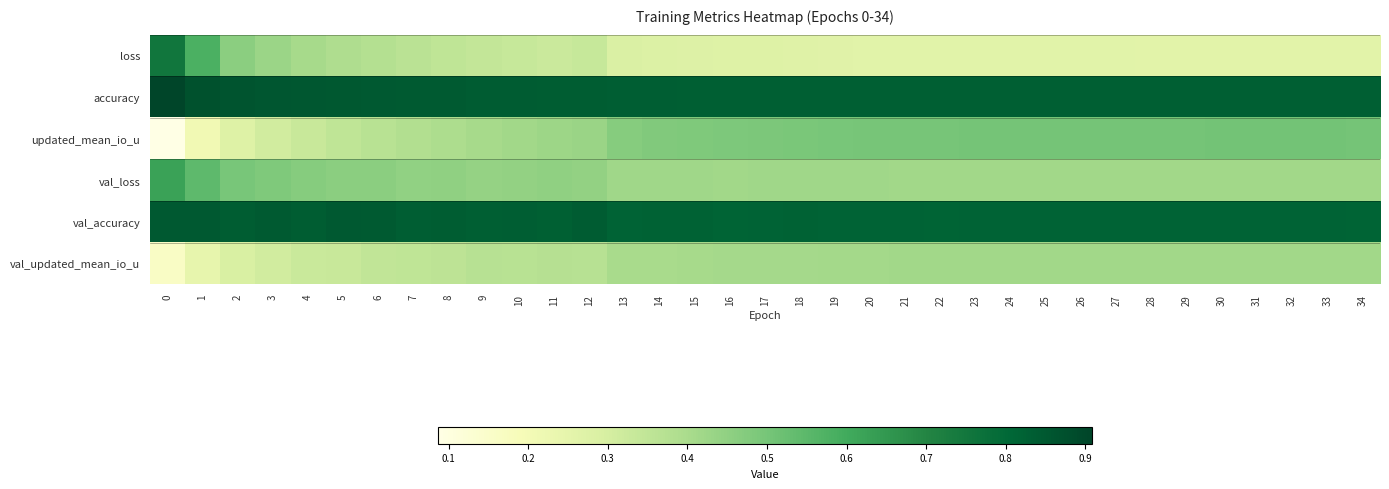

Reading left to right, transcribe all the data shown in this chart.

loss: 0=0.8	1=0.6	2=0.5	3=0.4	4=0.4	5=0.4	6=0.4	7=0.4	8=0.4	9=0.3	10=0.3	11=0.3	12=0.3	13=0.3	14=0.3	15=0.3	16=0.3	17=0.3	18=0.3	19=0.3	20=0.3	21=0.3	22=0.3	23=0.3	24=0.3	25=0.3	26=0.3	27=0.3	28=0.3	29=0.3	30=0.3	31=0.3	32=0.3	33=0.3	34=0.3
accuracy: 0=0.9	1=0.9	2=0.9	3=0.9	4=0.9	5=0.8	6=0.8	7=0.8	8=0.8	9=0.8	10=0.8	11=0.8	12=0.8	13=0.8	14=0.8	15=0.8	16=0.8	17=0.8	18=0.8	19=0.8	20=0.8	21=0.8	22=0.8	23=0.8	24=0.8	25=0.8	26=0.8	27=0.8	28=0.8	29=0.8	30=0.8	31=0.8	32=0.8	33=0.8	34=0.8
updated_mean_io_u: 0=0.1	1=0.2	2=0.3	3=0.3	4=0.3	5=0.4	6=0.4	7=0.4	8=0.4	9=0.4	10=0.4	11=0.4	12=0.4	13=0.5	14=0.5	15=0.5	16=0.5	17=0.5	18=0.5	19=0.5	20=0.5	21=0.5	22=0.5	23=0.5	24=0.5	25=0.5	26=0.5	27=0.5	28=0.5	29=0.5	30=0.5	31=0.5	32=0.5	33=0.5	34=0.5
val_loss: 0=0.6	1=0.5	2=0.5	3=0.5	4=0.5	5=0.5	6=0.5	7=0.4	8=0.5	9=0.4	10=0.4	11=0.5	12=0.4	13=0.4	14=0.4	15=0.4	16=0.4	17=0.4	18=0.4	19=0.4	20=0.4	21=0.4	22=0.4	23=0.4	24=0.4	25=0.4	26=0.4	27=0.4	28=0.4	29=0.4	30=0.4	31=0.4	32=0.4	33=0.4	34=0.4
val_accuracy: 0=0.8	1=0.8	2=0.8	3=0.8	4=0.8	5=0.8	6=0.8	7=0.8	8=0.8	9=0.8	10=0.8	11=0.8	12=0.8	13=0.8	14=0.8	15=0.8	16=0.8	17=0.8	18=0.8	19=0.8	20=0.8	21=0.8	22=0.8	23=0.8	24=0.8	25=0.8	26=0.8	27=0.8	28=0.8	29=0.8	30=0.8	31=0.8	32=0.8	33=0.8	34=0.8
val_updated_mean_io_u: 0=0.2	1=0.2	2=0.3	3=0.3	4=0.3	5=0.3	6=0.3	7=0.4	8=0.4	9=0.4	10=0.4	11=0.4	12=0.4	13=0.4	14=0.4	15=0.4	16=0.4	17=0.4	18=0.4	19=0.4	20=0.4	21=0.4	22=0.4	23=0.4	24=0.4	25=0.4	26=0.4	27=0.4	28=0.4	29=0.4	30=0.4	31=0.4	32=0.4	33=0.4	34=0.4